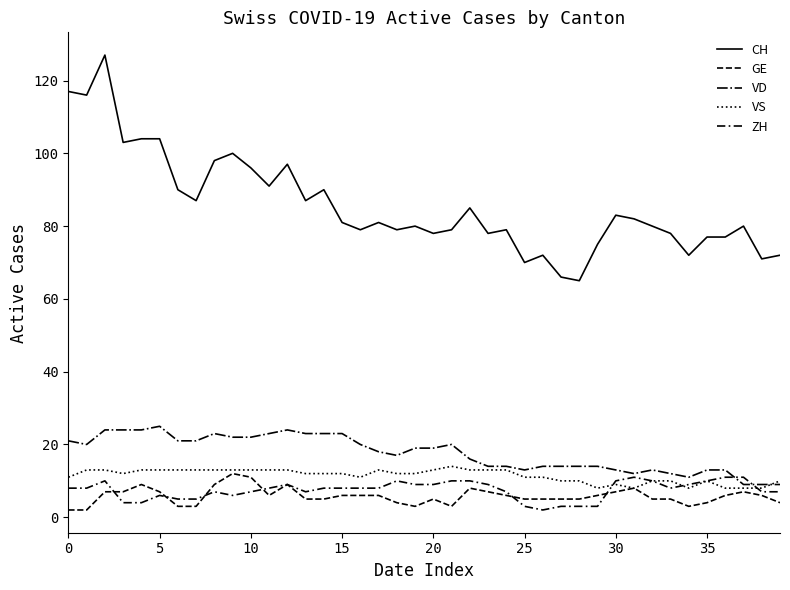

What is the label of the 1st point from the right?

39